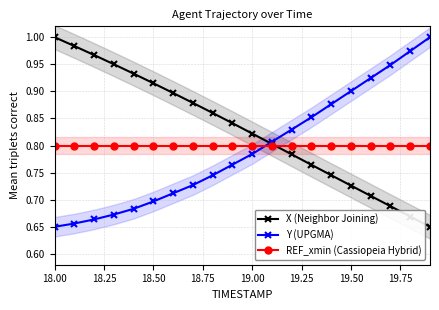

True or false: Y (UPGMA) has more than 1 points higher than both neighbors.

False